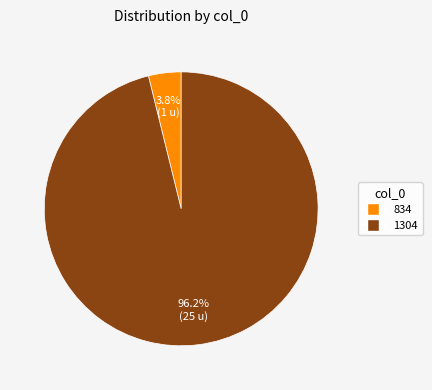

What portion of the pie excludes 834?

96.2%